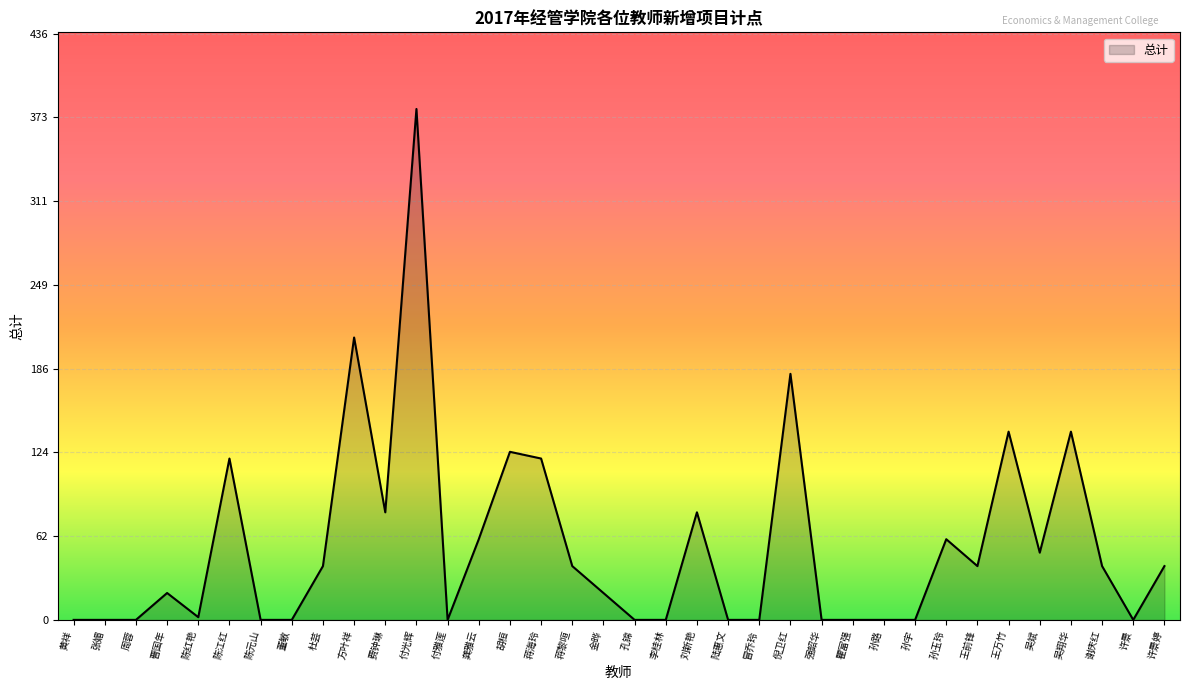

How many values are below 40?

18